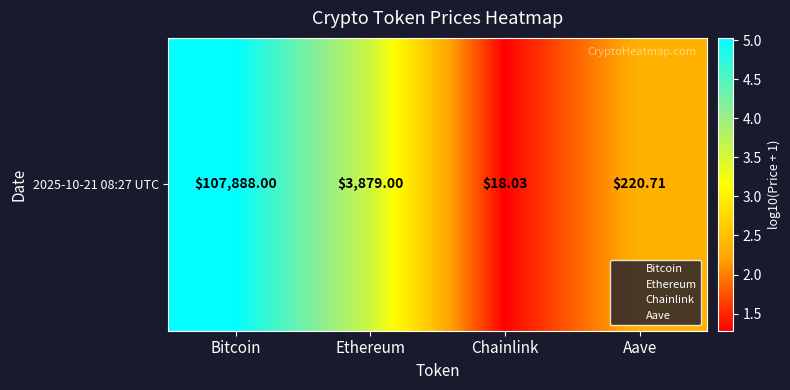

What is the sum of all values?

12.2